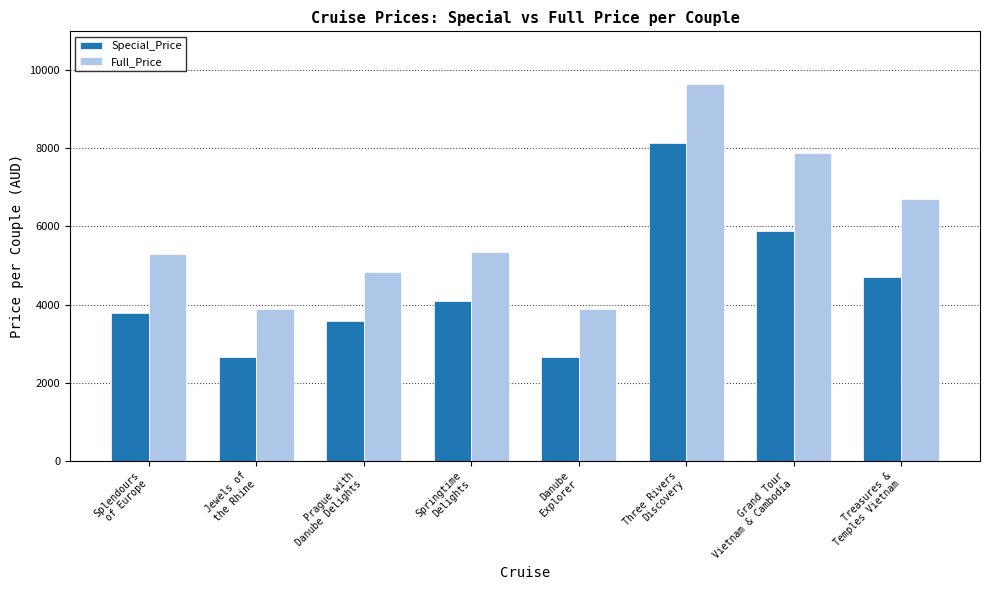

How many series are shown in this chart?

2